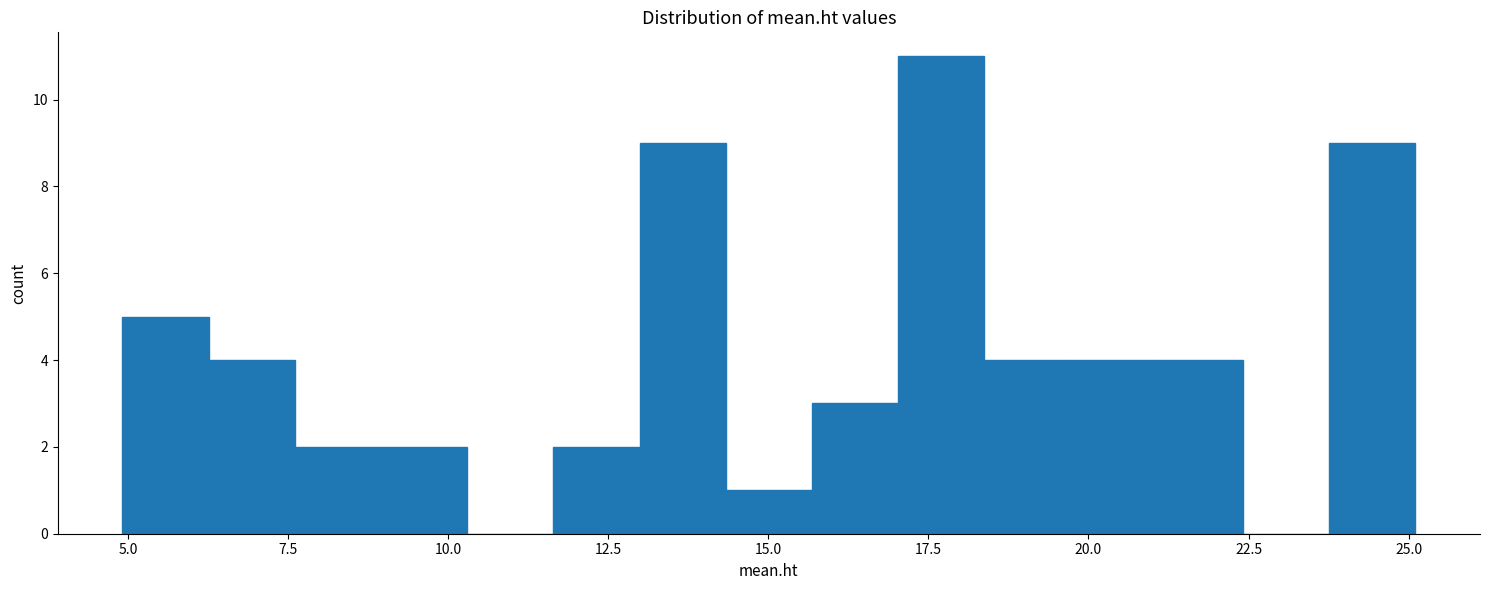

Around what value on the x-axis is the tallest bar? Give the approximate position of its centre, as read against the axis.

17.5